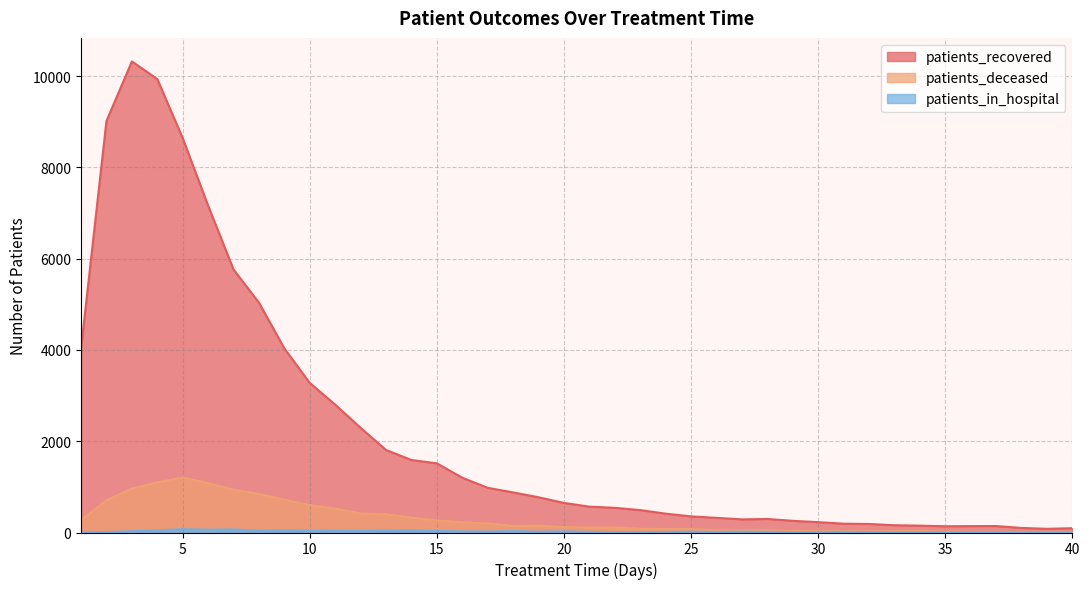

How many lines are shown in the chart?

3